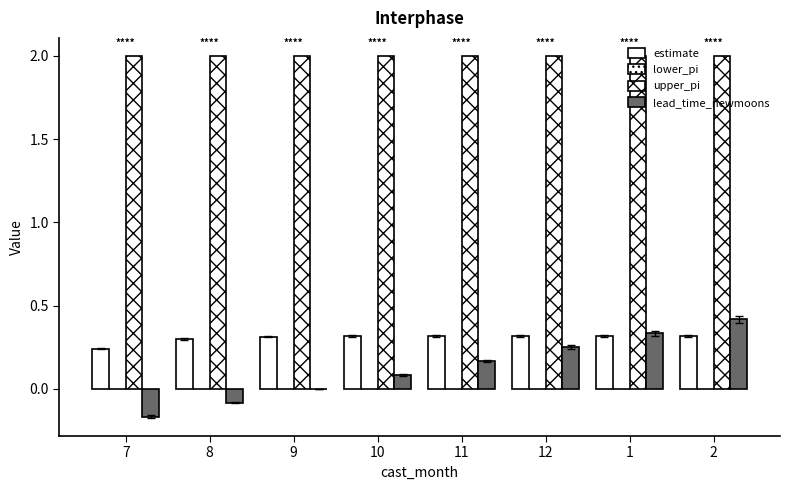

Count the number of data series in this chart.

3